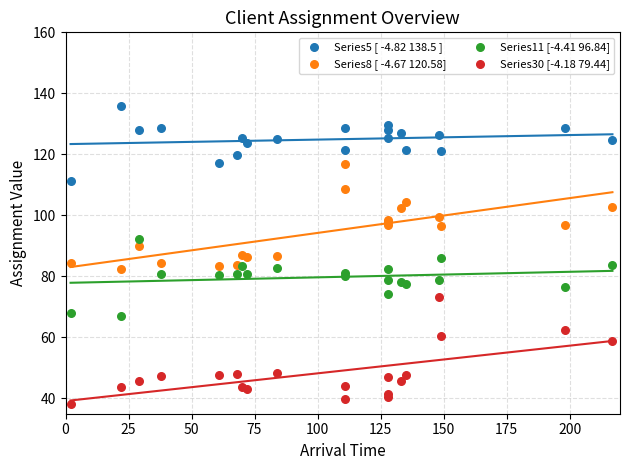

Which series reaches the maximum Y coordinate?

Series5 [ -4.82 138.5 ]